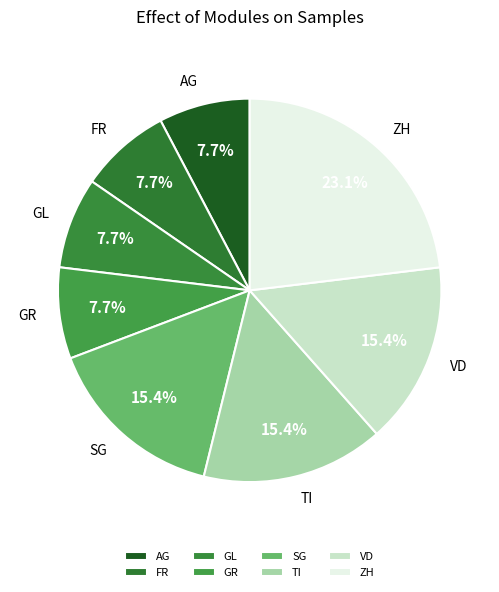

Is TI the majority of the pie?

No